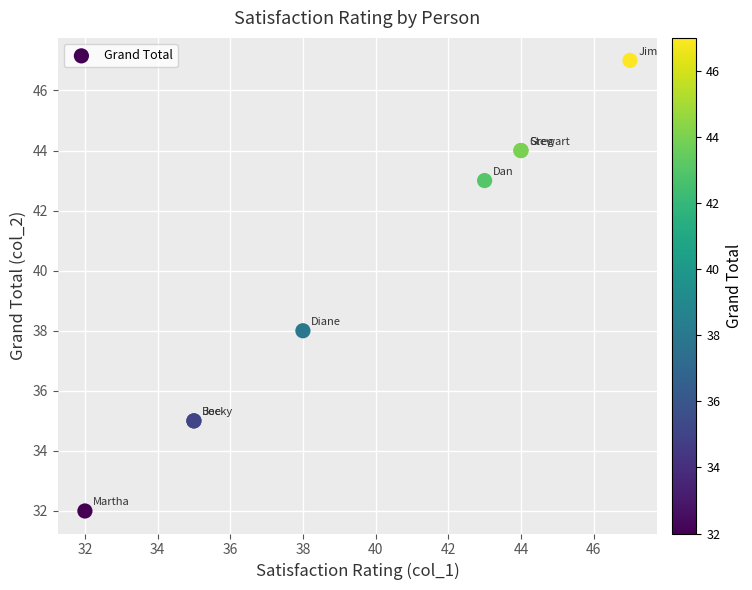

What Y value in the scatter plot is closest to 39?

38